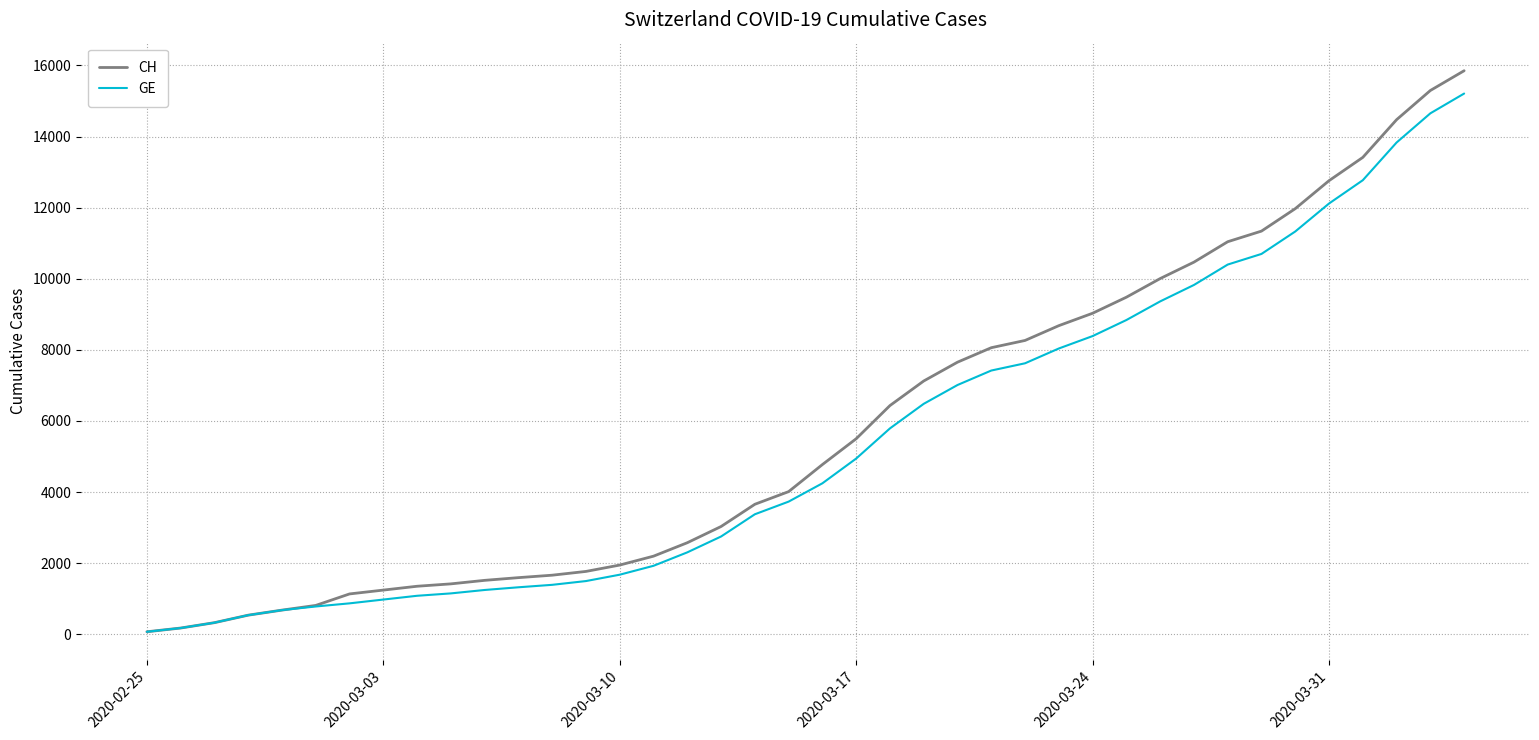

Which series has the widest spread of values?

CH